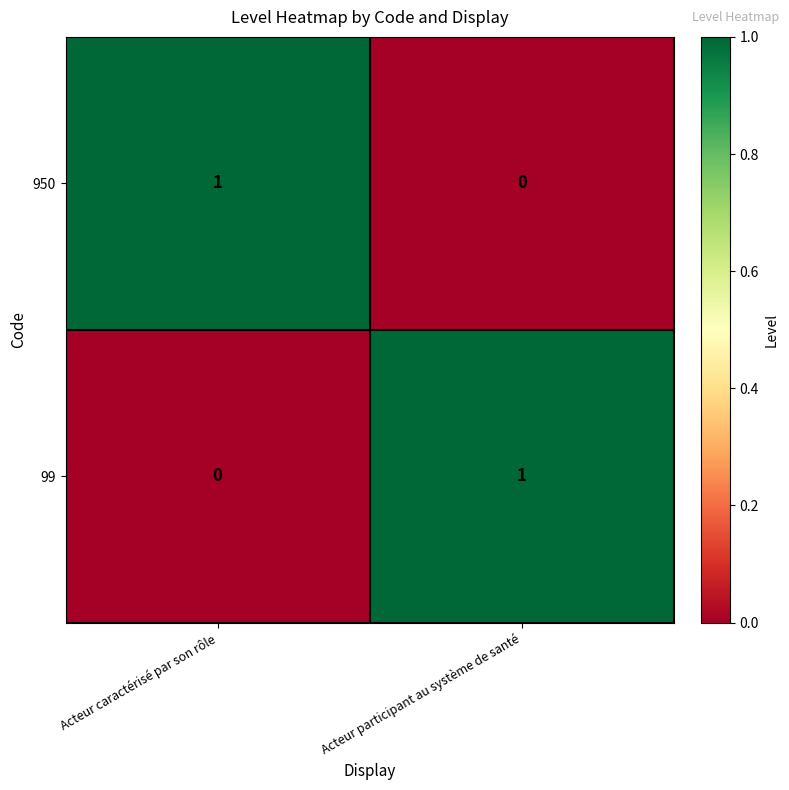

How many positive values does the 99 series have?

1